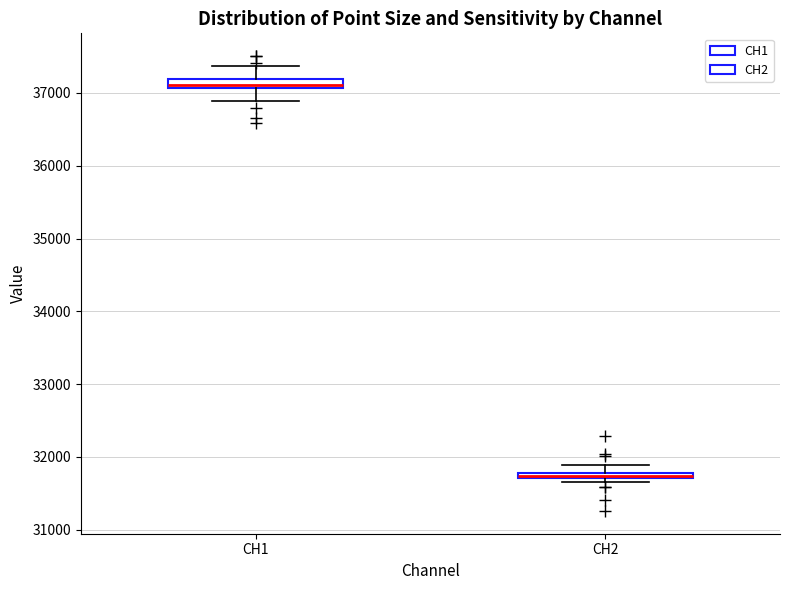

Where does the lower whisker of the box for CH1 end on the y-axis? The values are not printed on the chart, so give them approximately, as read against the axis.

36900